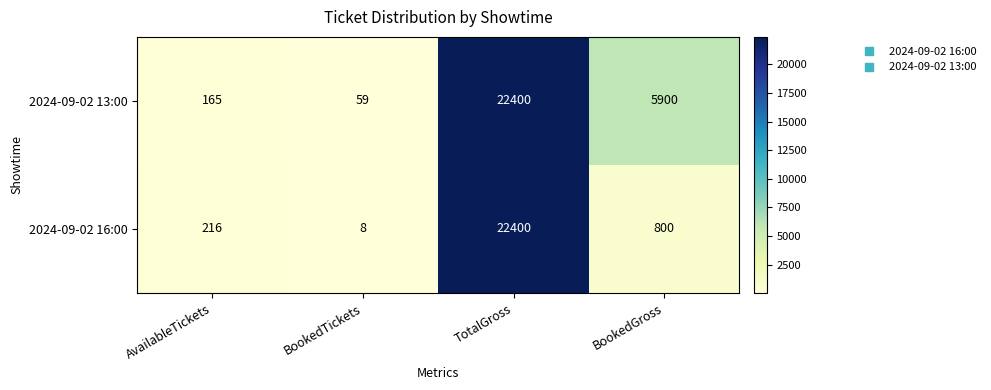

At which category is the sum across all series the highest?

TotalGross